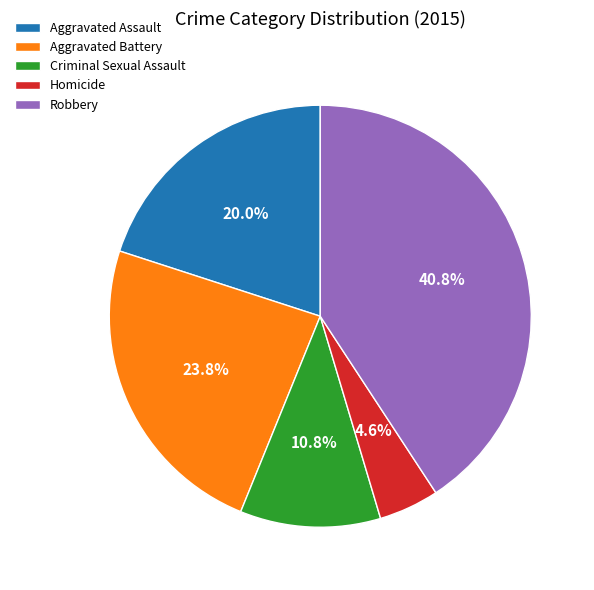

Does Aggravated Assault represent more than half of the total?

No